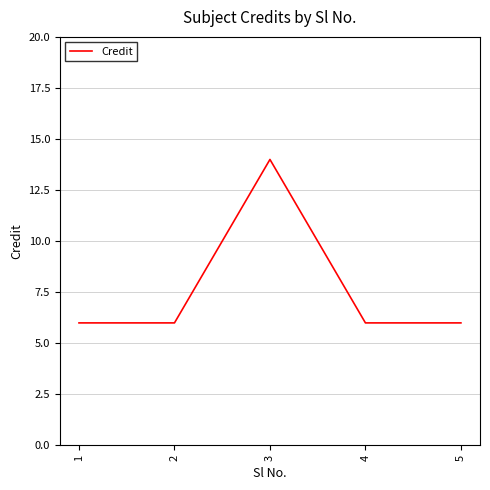

Does the chart display data point markers on the line(s)?

No